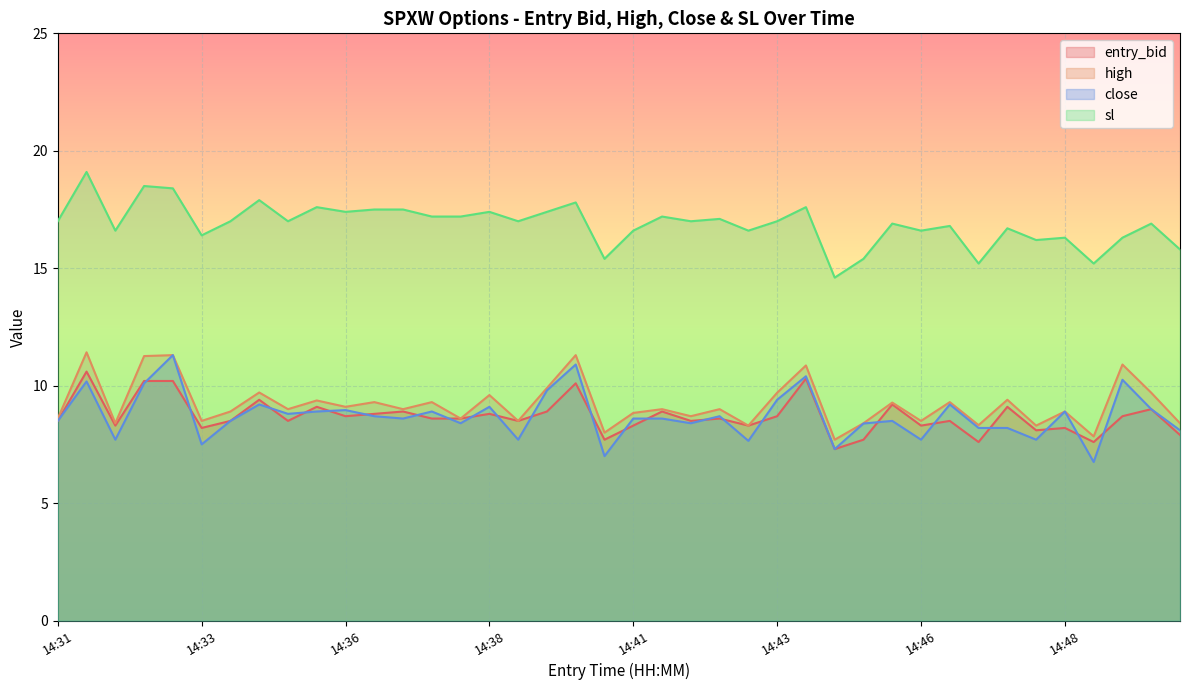

What are all the series names shown in the legend?

entry_bid, high, close, sl